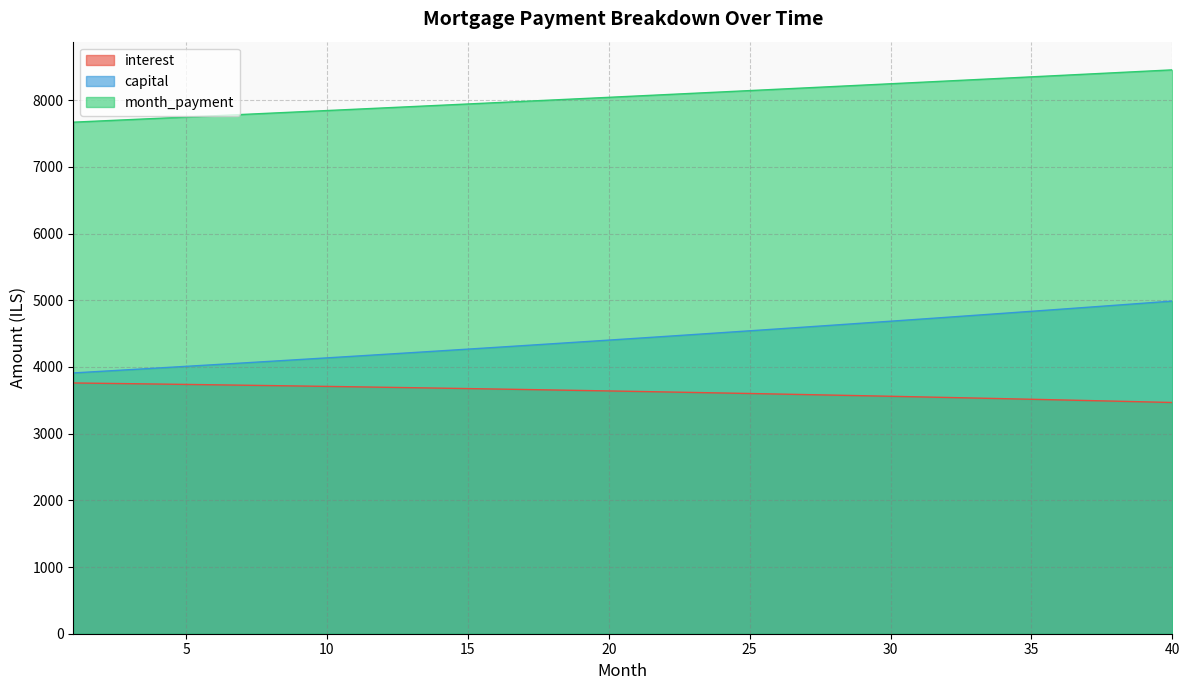

At which category is the sum across all series the highest?

40